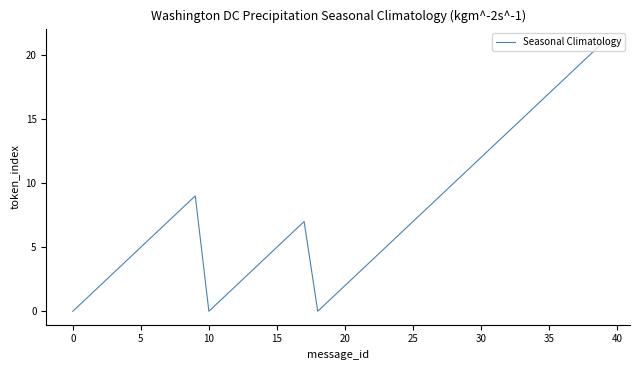

Is this an area chart (filled region under the line)?

No